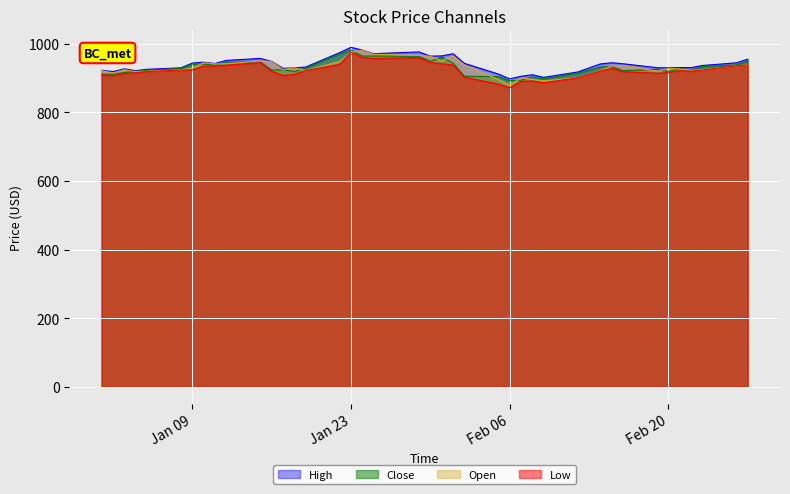

What is the maximum value for Close?

981.7